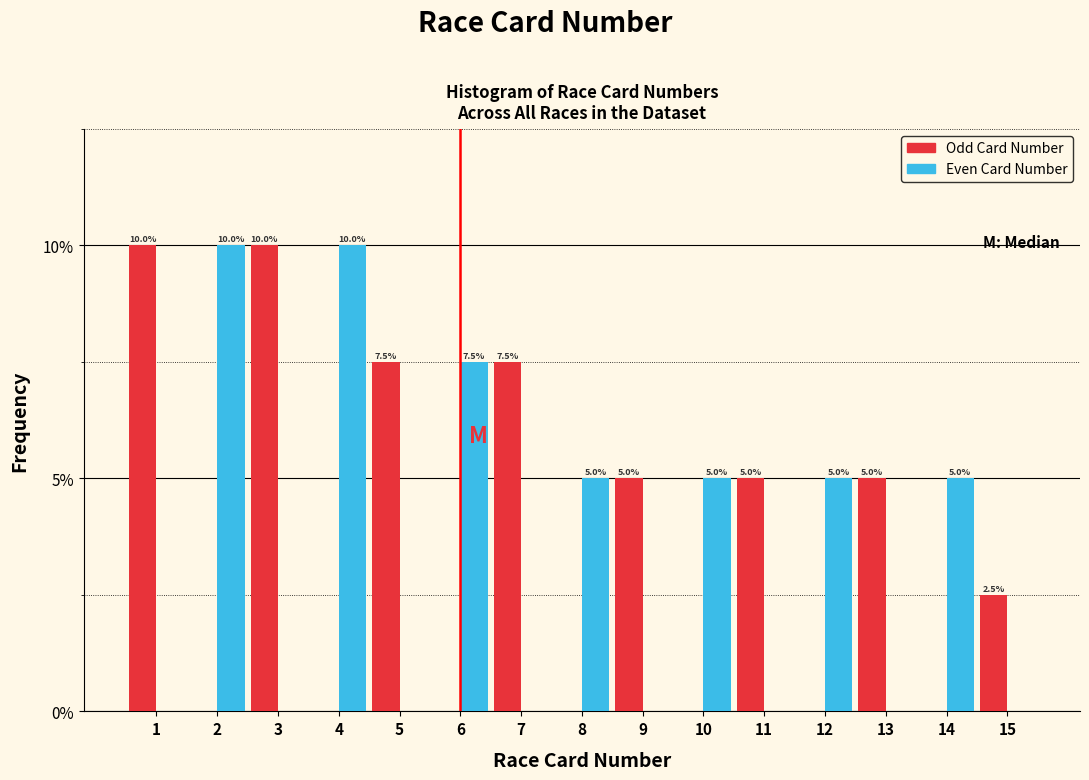

Reading left to right, list all the values displayed in this chart.

Odd Card Number: 1=10.0	2=0.0	3=10.0	4=0.0	5=7.5	6=0.0	7=7.5	8=0.0	9=5.0	10=0.0	11=5.0	12=0.0	13=5.0	14=0.0	15=2.5
Even Card Number: 1=0.0	2=10.0	3=0.0	4=10.0	5=0.0	6=7.5	7=0.0	8=5.0	9=0.0	10=5.0	11=0.0	12=5.0	13=0.0	14=5.0	15=0.0